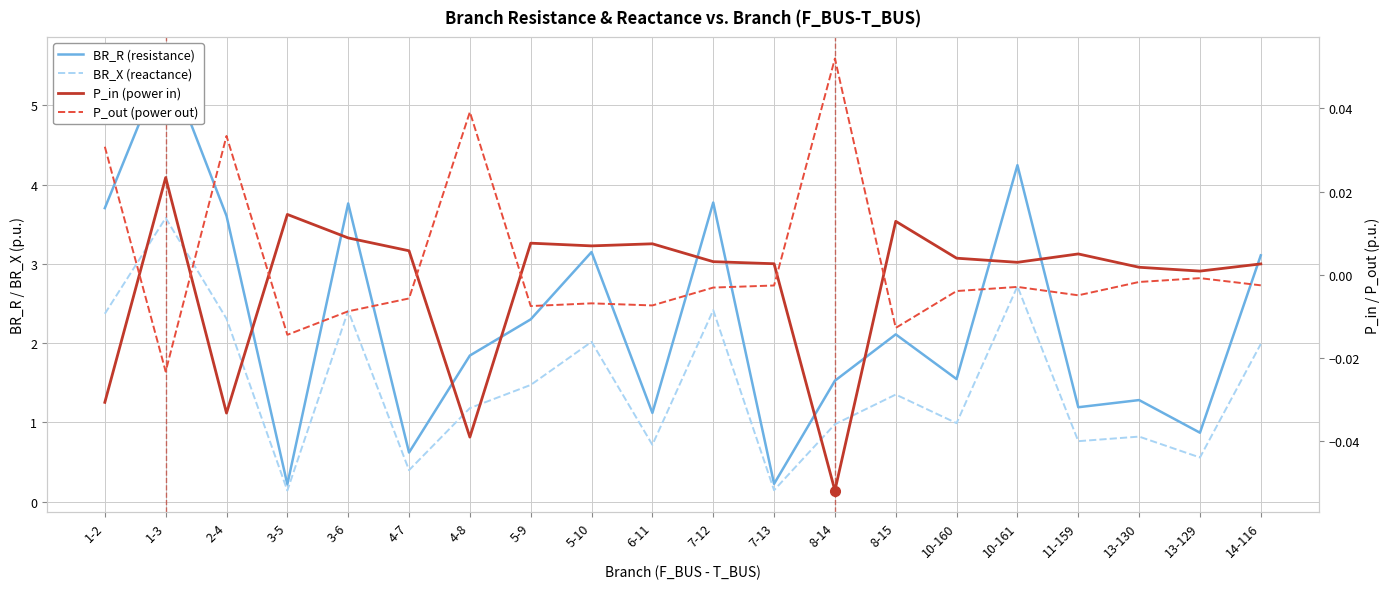

Does the chart have visible grid lines?

Yes